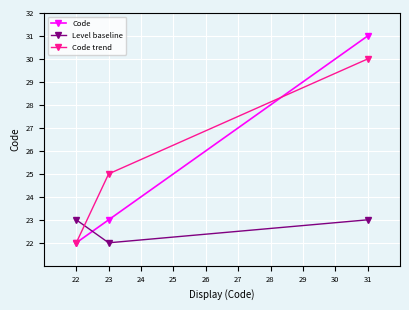

Is it true that Level baseline equals 4 at 23?

False